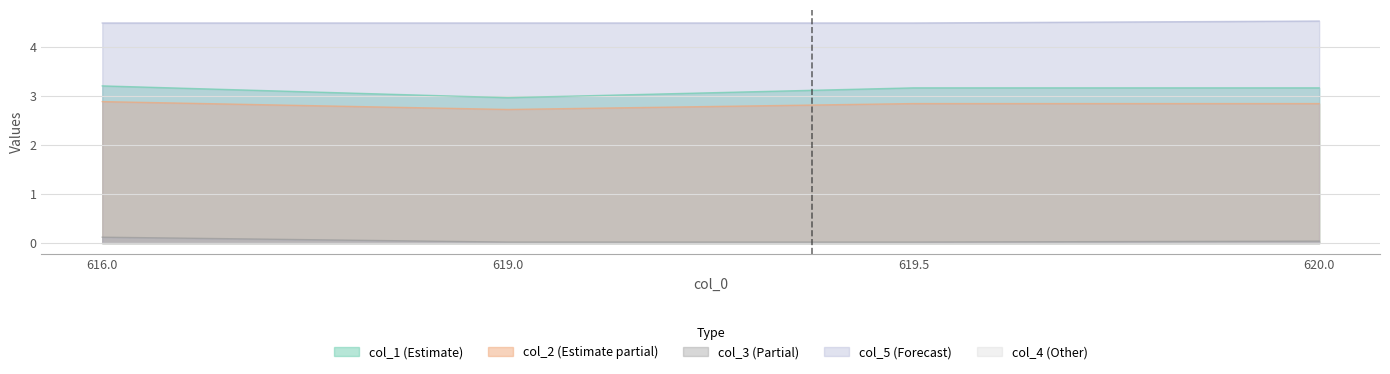

True or false: col_2 and col_5 intersect in this chart.

False